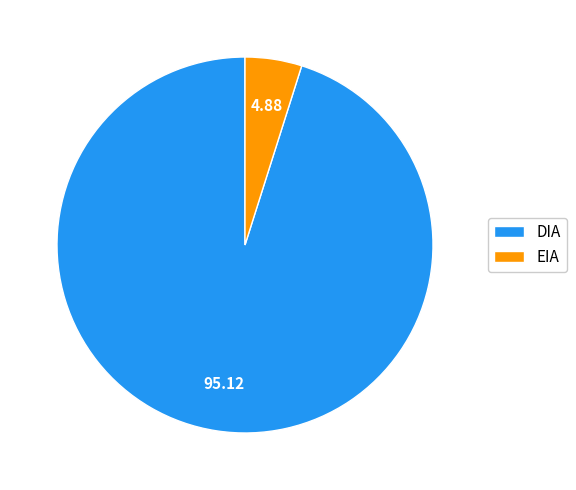

What is the largest slice in the pie chart?

DIA